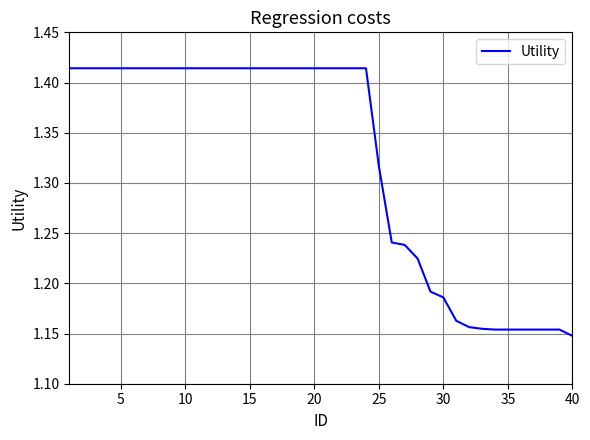

What is the difference between the maximum and minimum values?

0.3